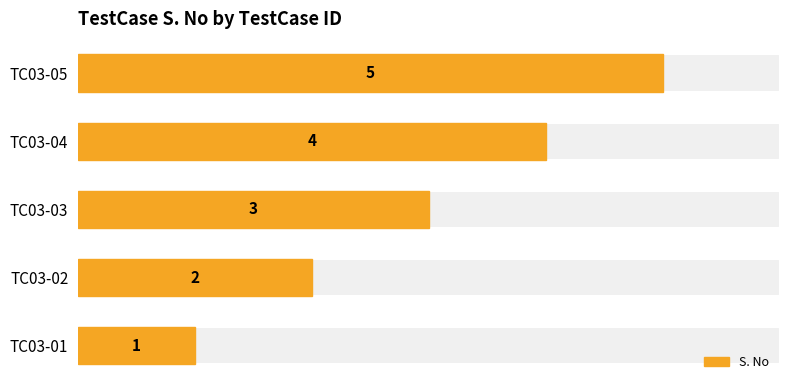

Reading right to left, list all the values displayed in this chart.

5	4	3	2	1